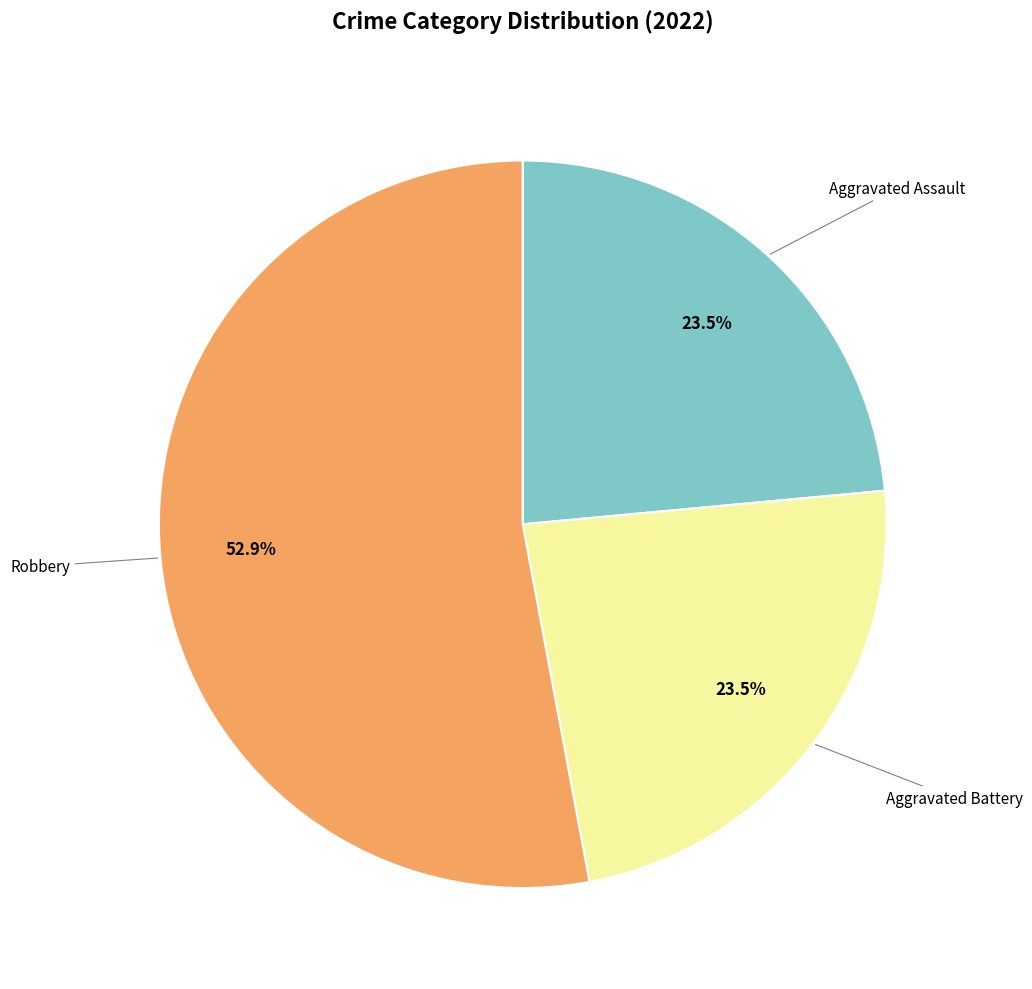

Is there a majority slice in this chart?

Yes